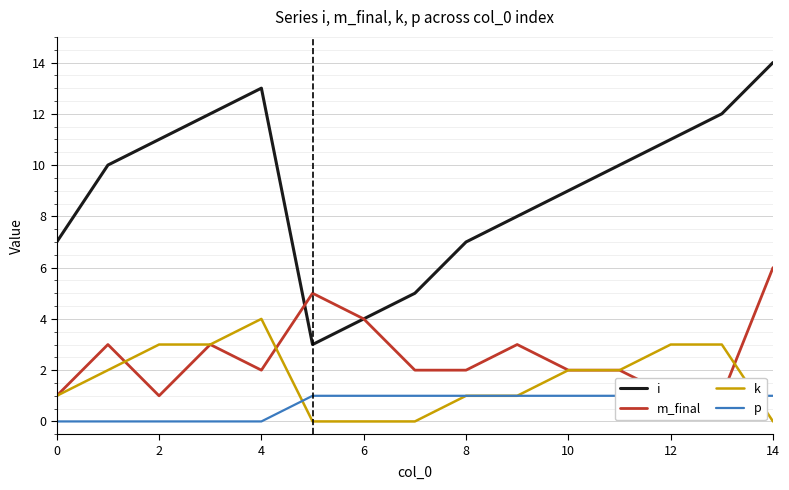

How many values in the m_final series are below 2?

4